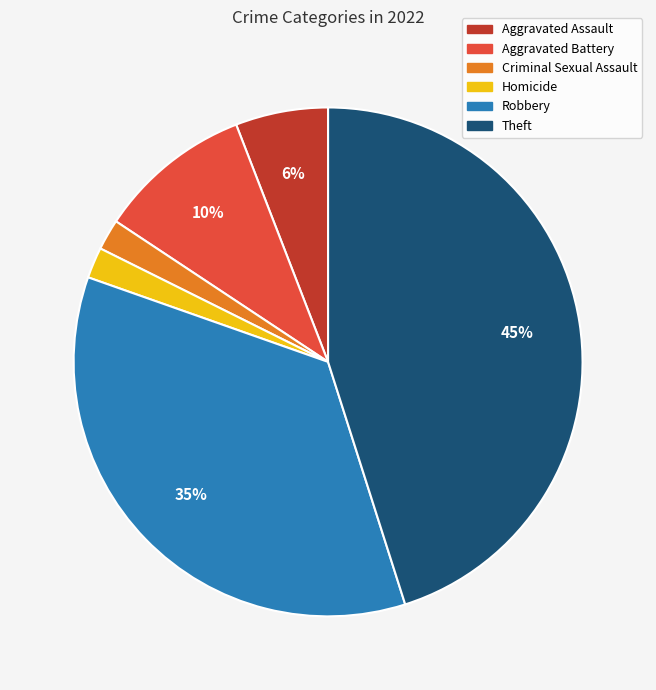

How many segments does this pie chart have?

6